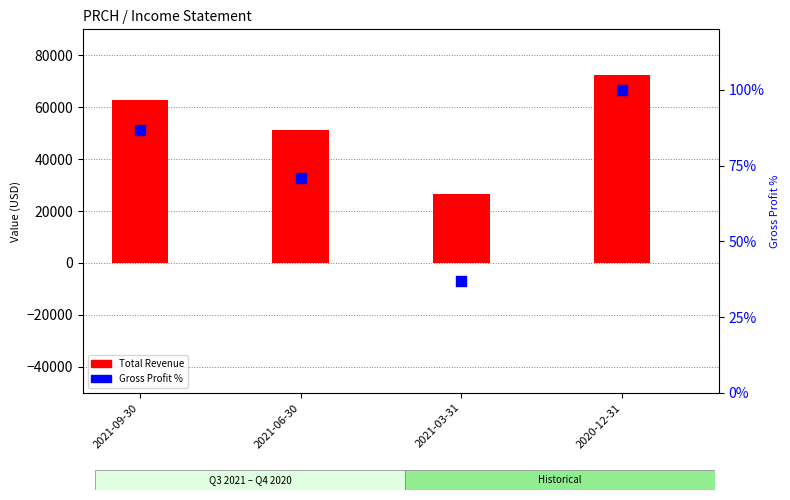

At how many categories does at least one series exceed 61198?

2